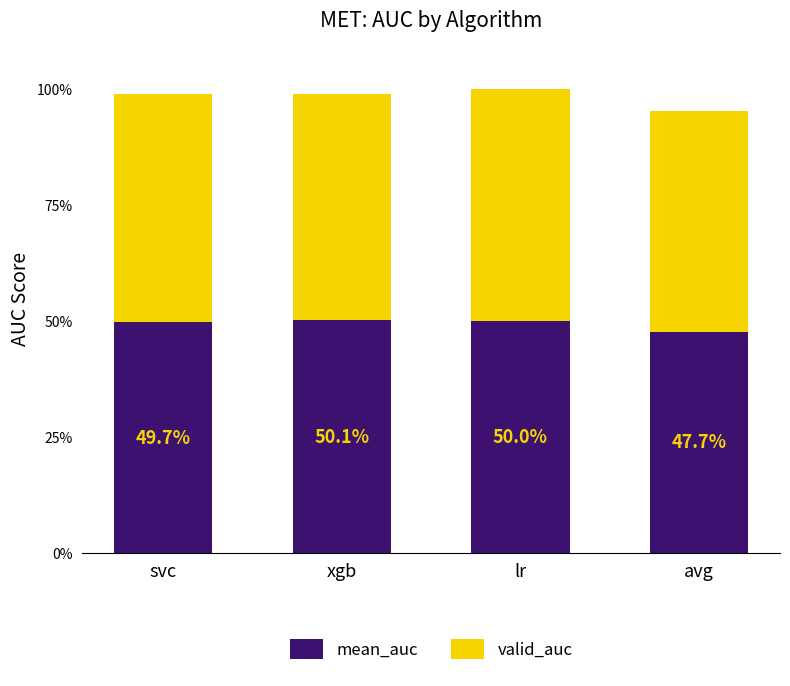

What are all the series names shown in the legend?

mean_auc, valid_auc